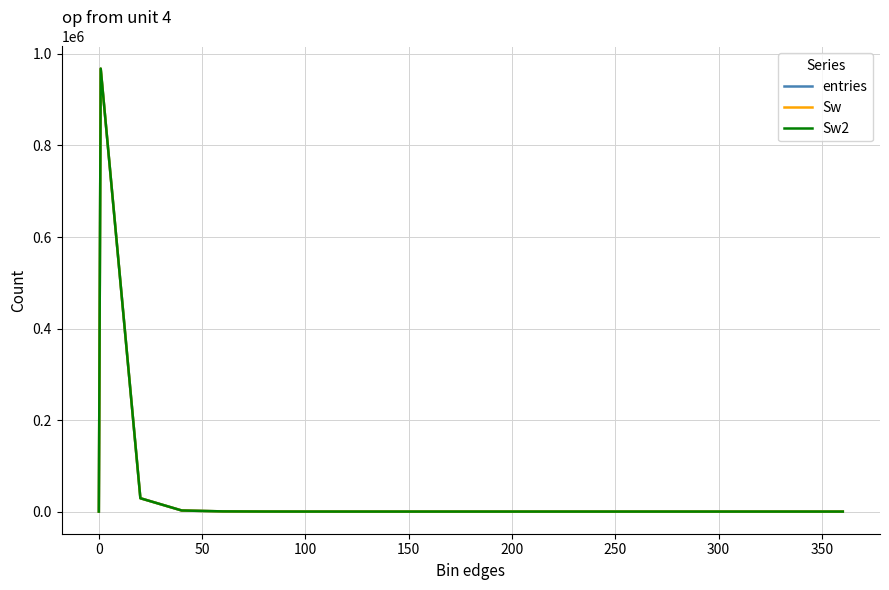

What is the label of the 13th point from the right?

300